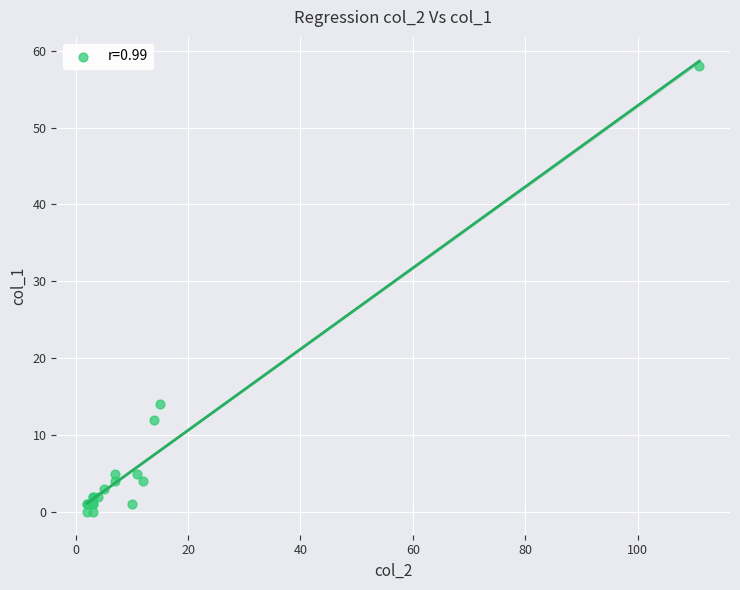

What Y value in the scatter plot is closest to 29?

14